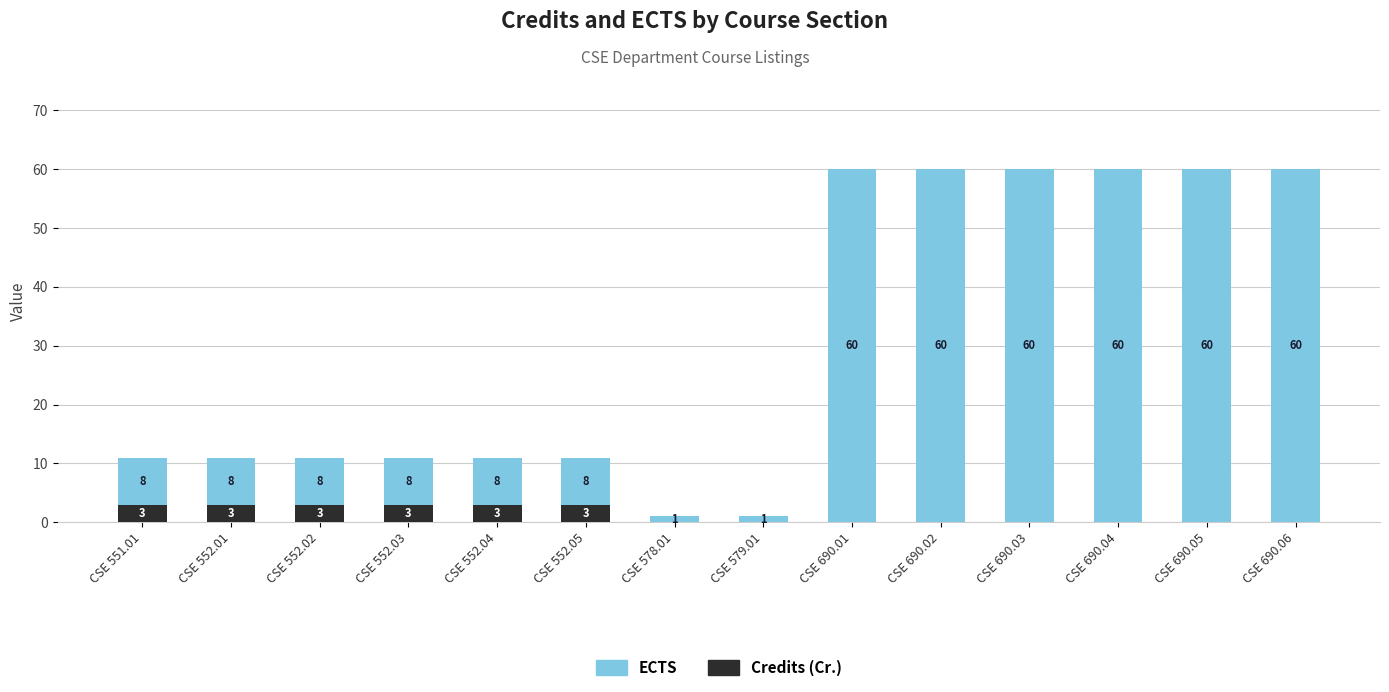

What is the maximum value for Credits (Cr.)?

3